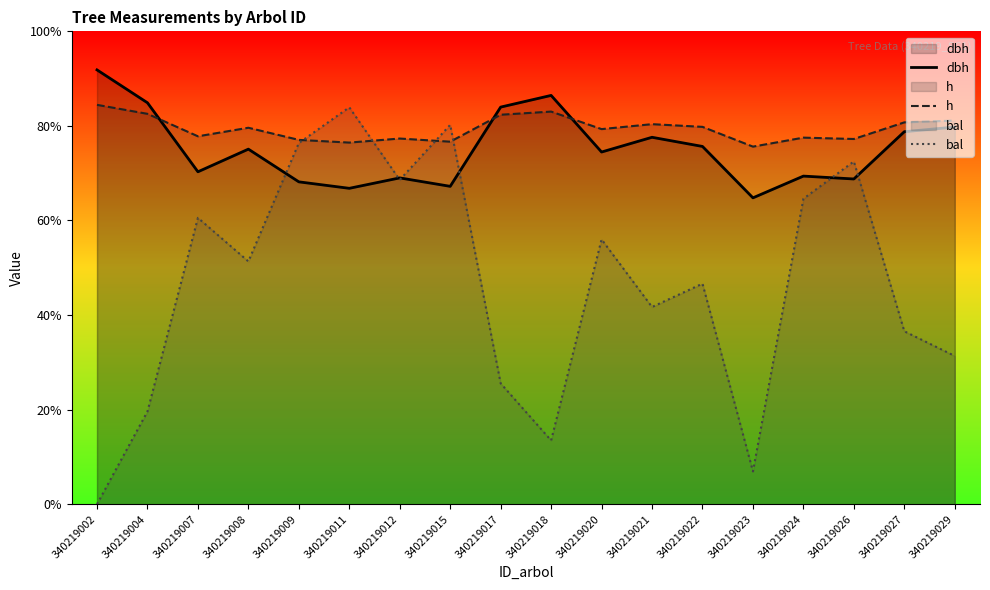

What is the value of the bal point at the 6th from the left?

33.6